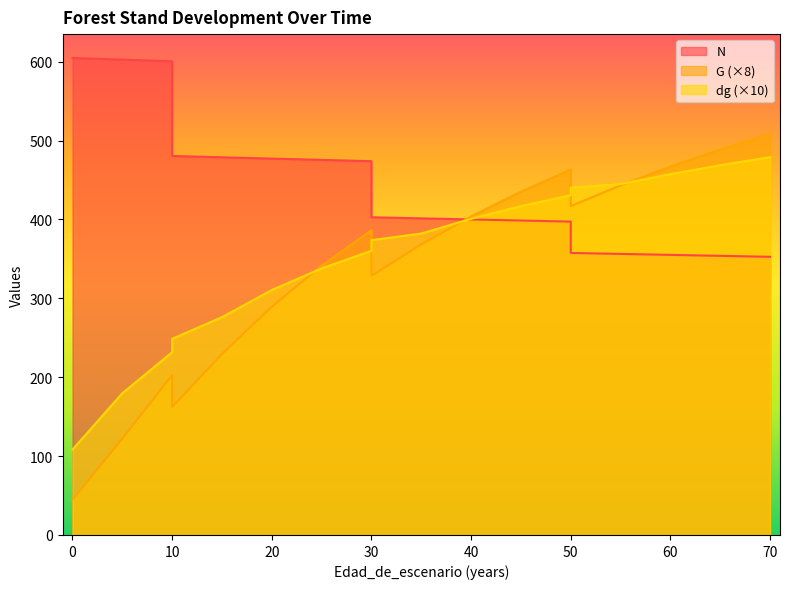

The value of G at 10 is 162.2. True or false?

True